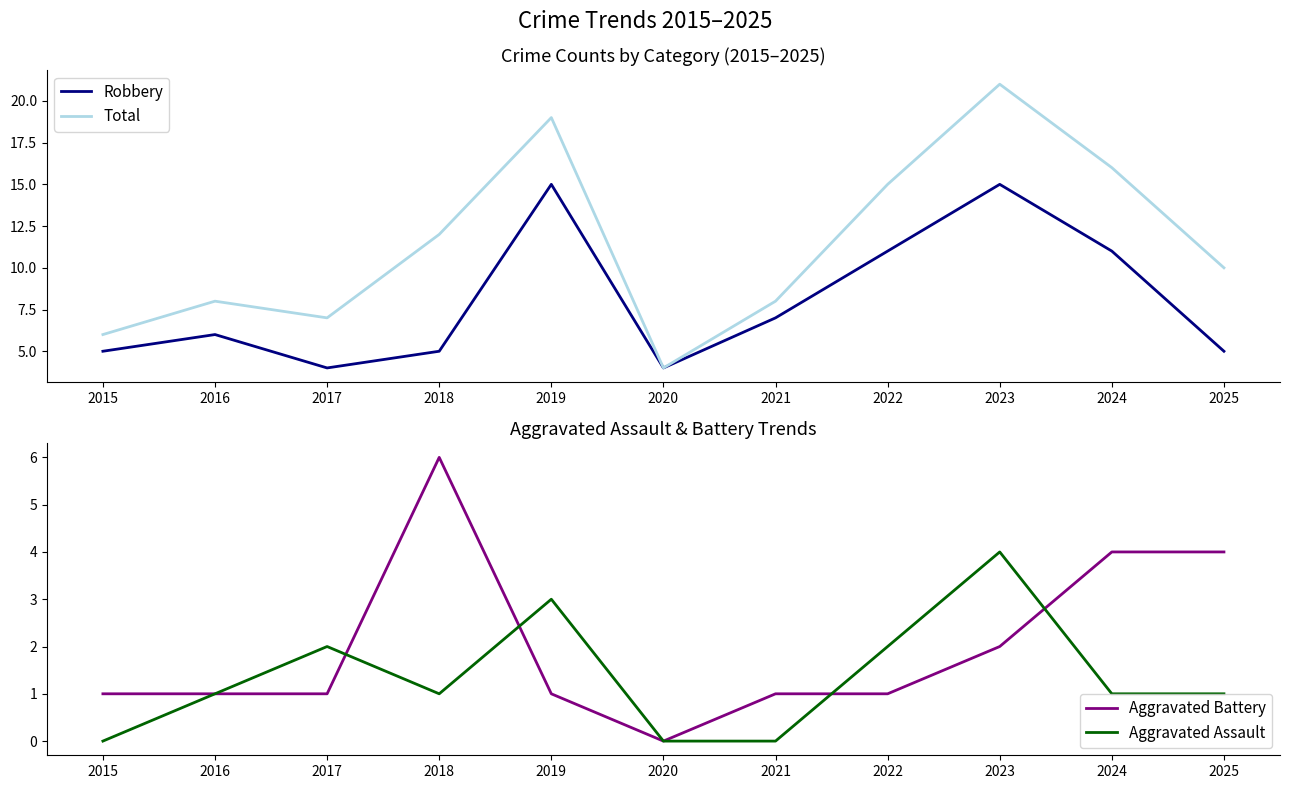

At which label does Aggravated Assault reach its minimum?

2015